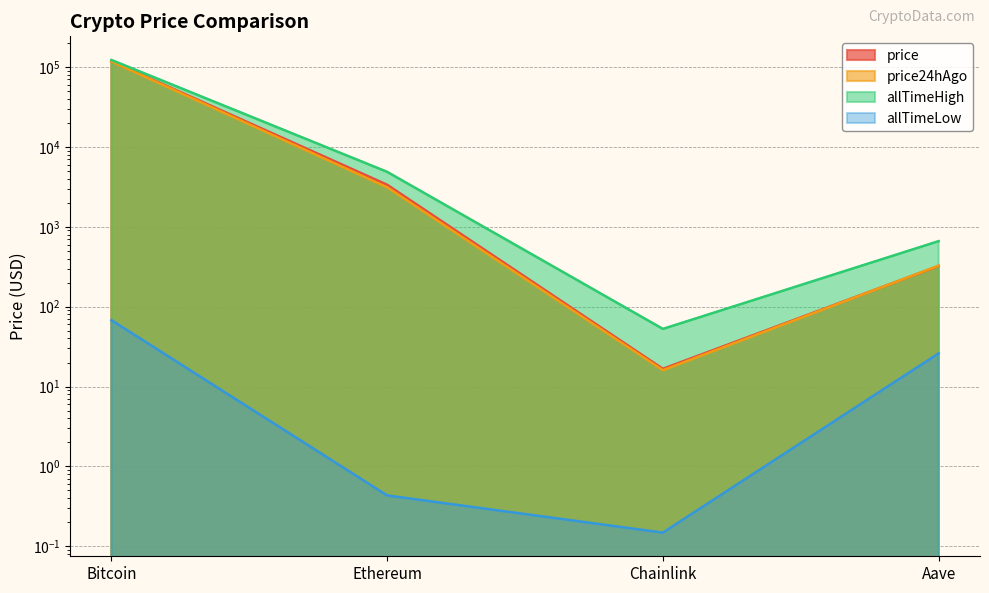

What is the label of the 3rd point from the right?

Ethereum